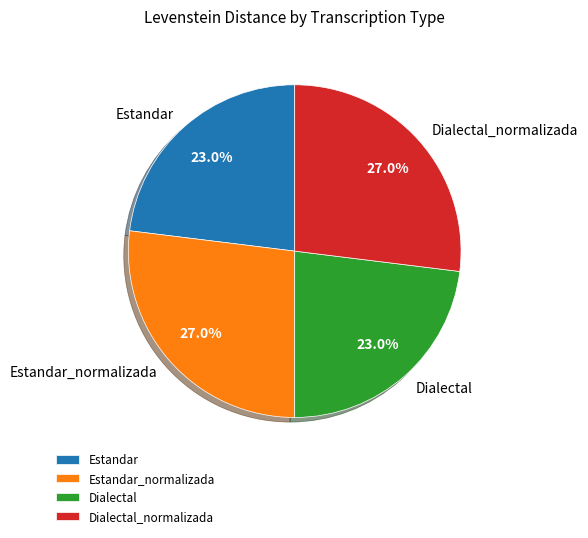

To the nearest percent, what portion does Estandar_normalizada represent?

27%